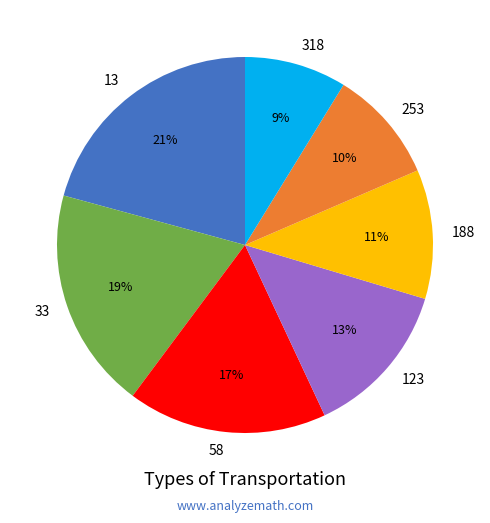

What is the largest slice in the pie chart?

13